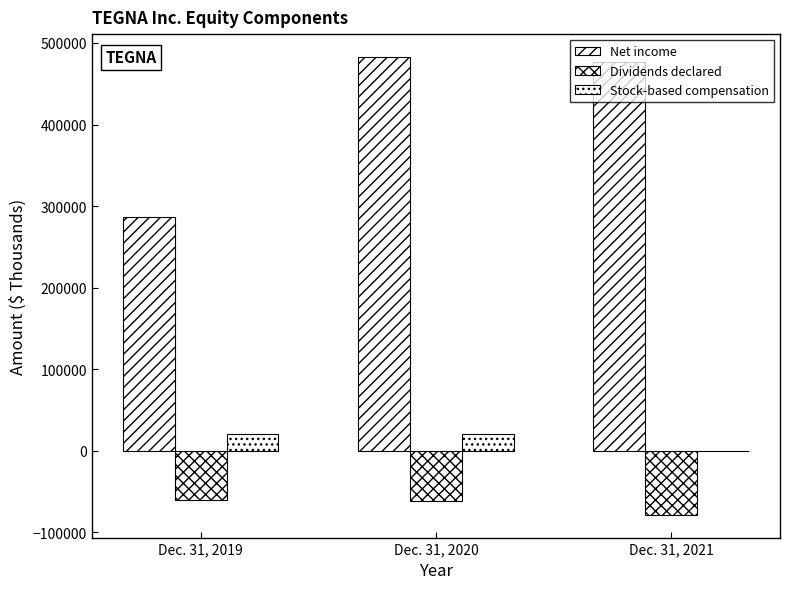

Reading left to right, transcribe all the data shown in this chart.

Net income: 286235	482778	476955
Dividends declared: -60659	-61278	-78466
Stock-based compensation: 20146	20306	0